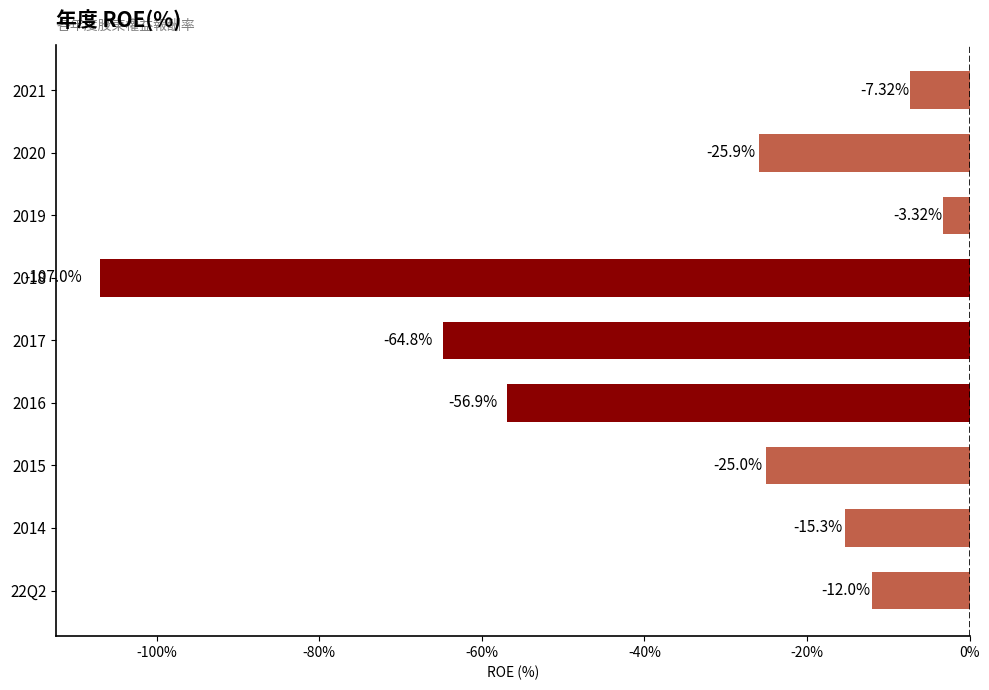

What is the average value?

-35.3